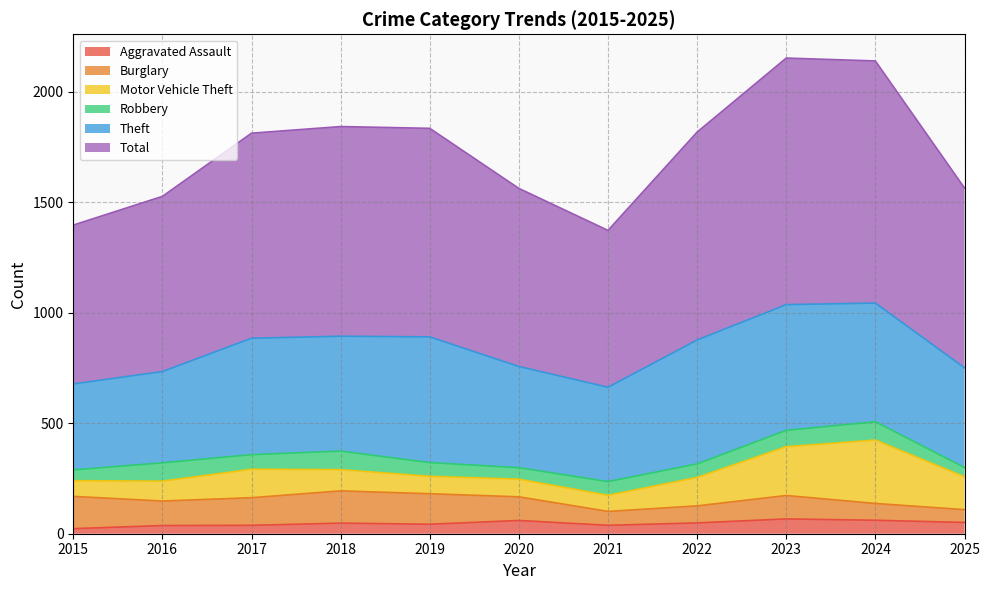

In Motor Vehicle Theft, how many points are lower than both neighbors (excluding endpoints)?

2